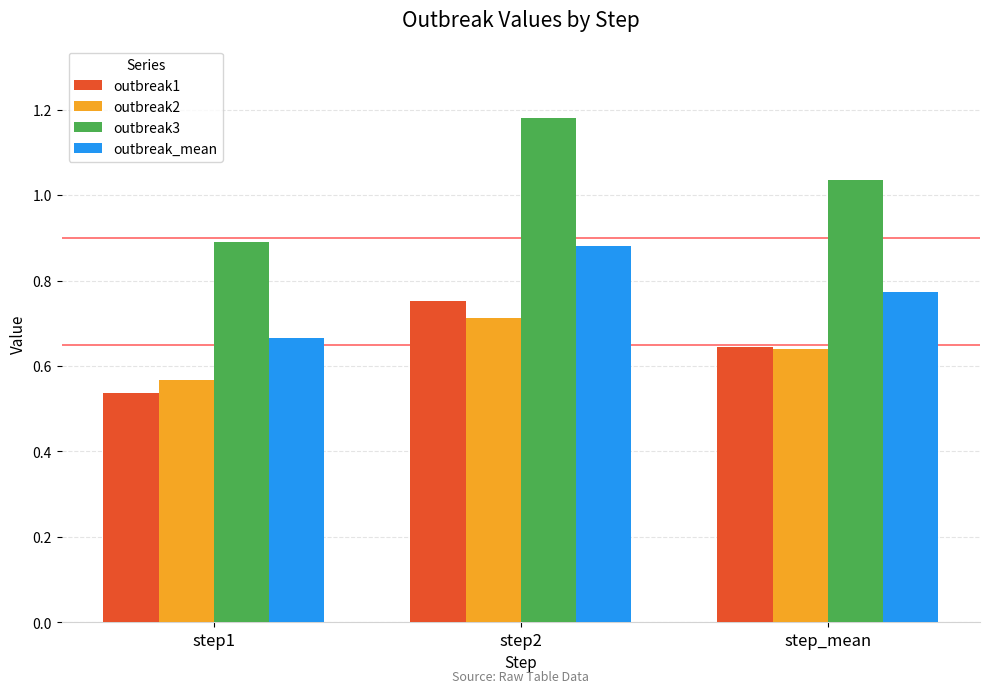

List the series in order of their peak value, lowest first.

outbreak2, outbreak1, outbreak_mean, outbreak3